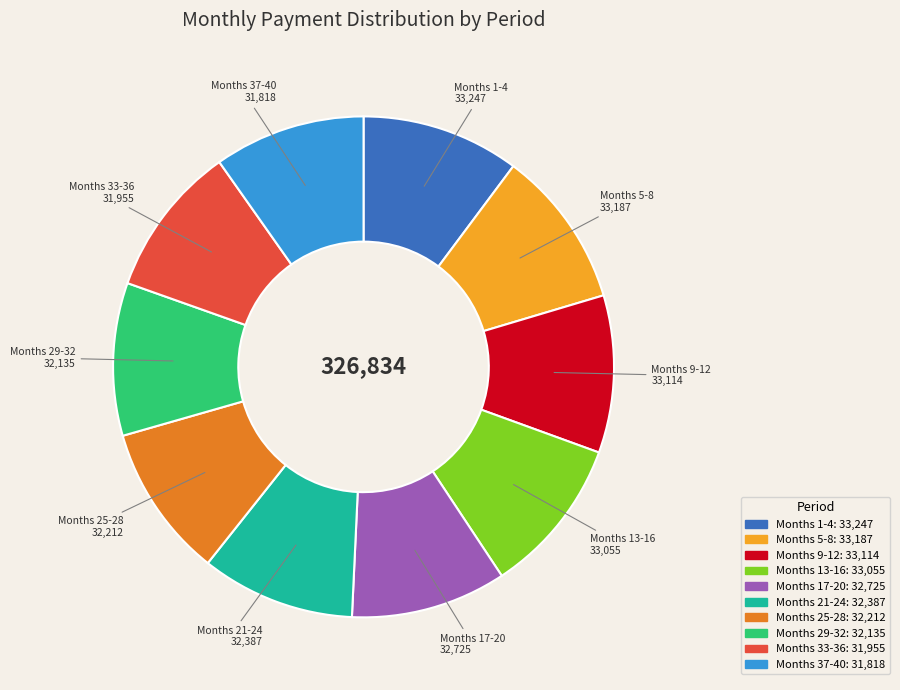

Approximately how many times larger is the value at Months 25-28 compared to Months 33-36?

1.0